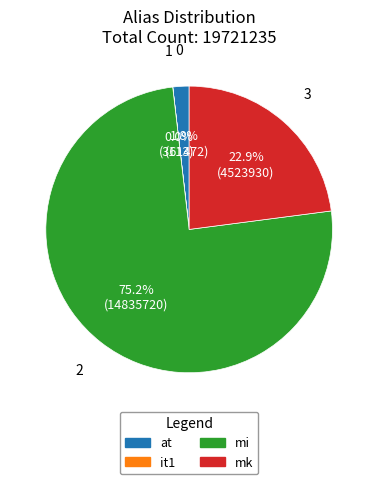

To the nearest percent, what is the average slice percentage?

25%